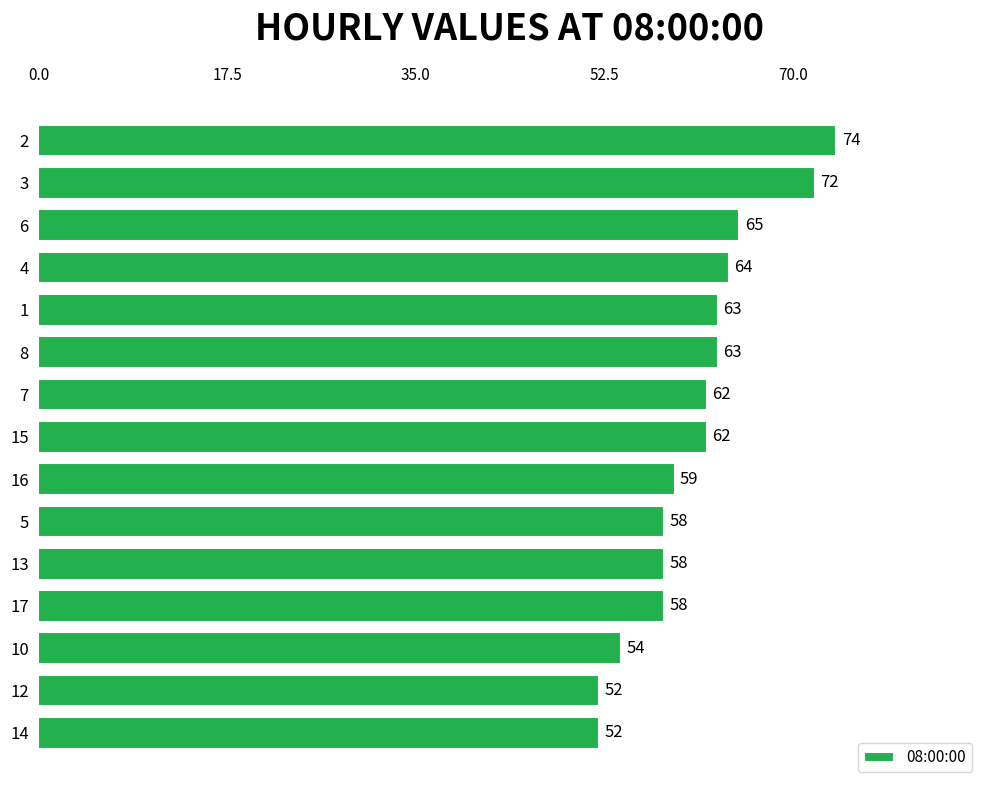

What is the ratio of the value at 3 to the value at 4?

1.1